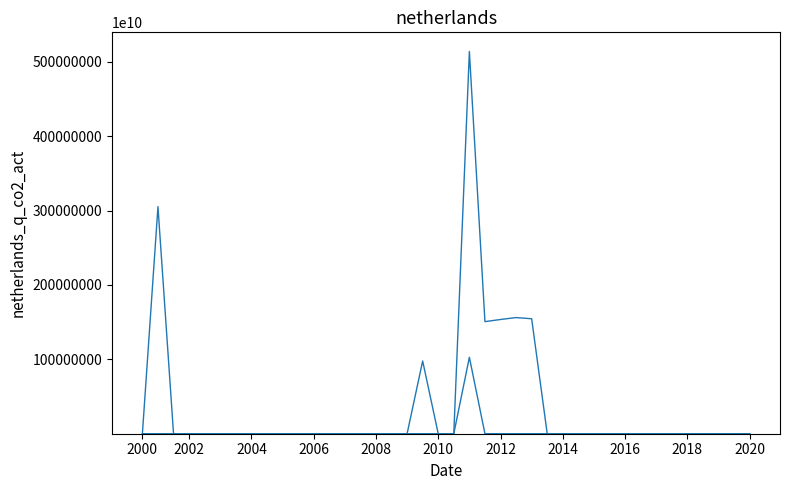

Does the chart display data point markers on the line(s)?

No